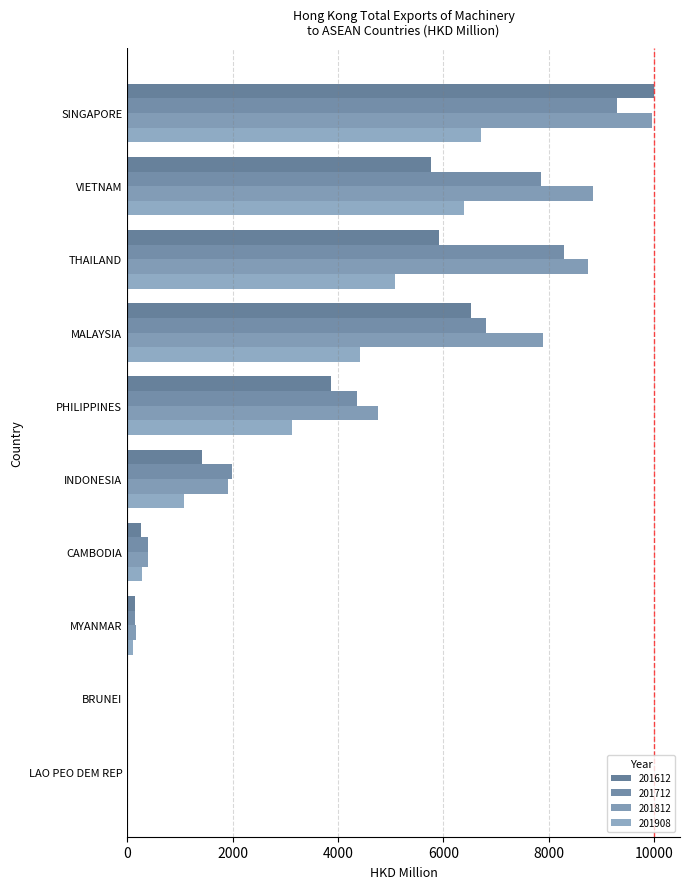

What is the approximate value of 201908 at VIETNAM?

6384.6